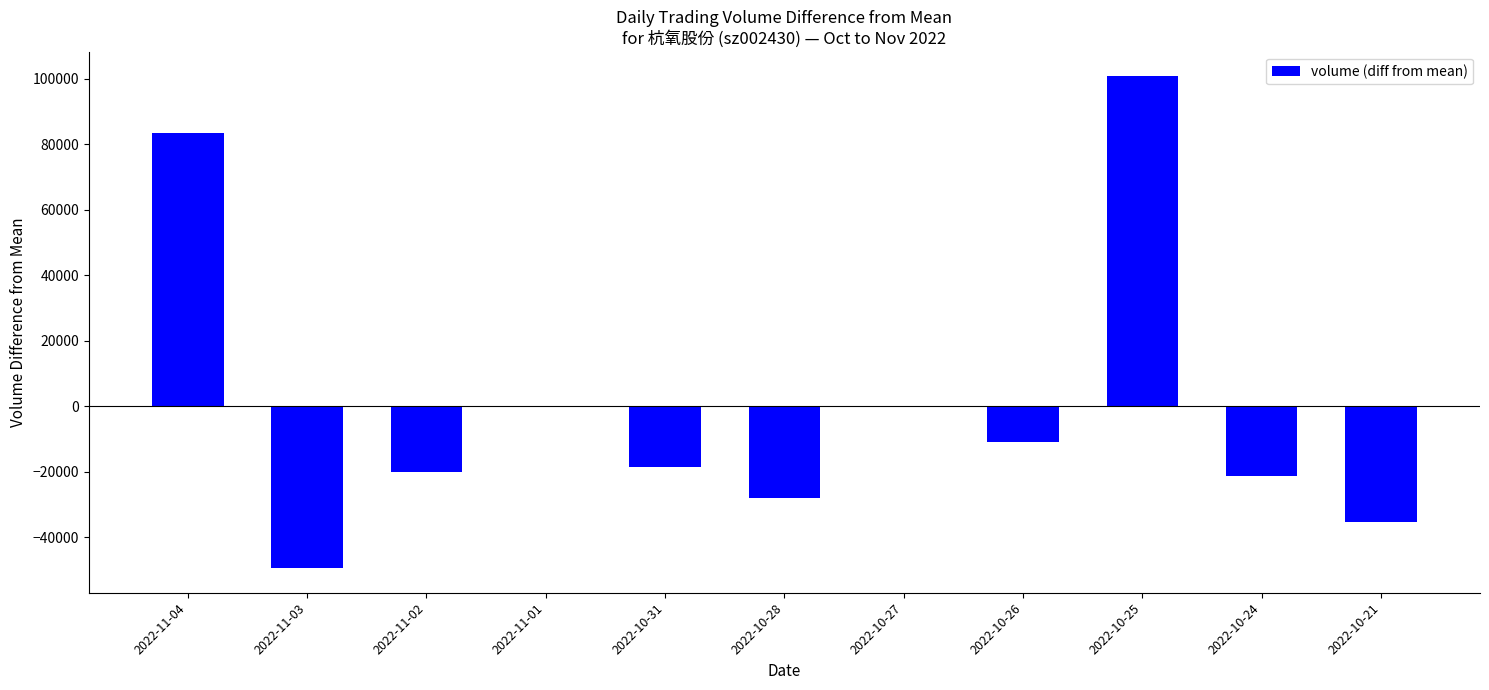

At which category does the chart reach its peak across all series?

2022-10-25